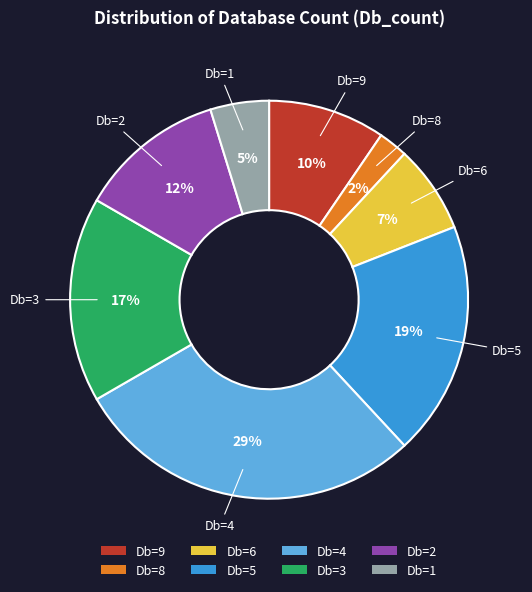

Is there a majority slice in this chart?

No